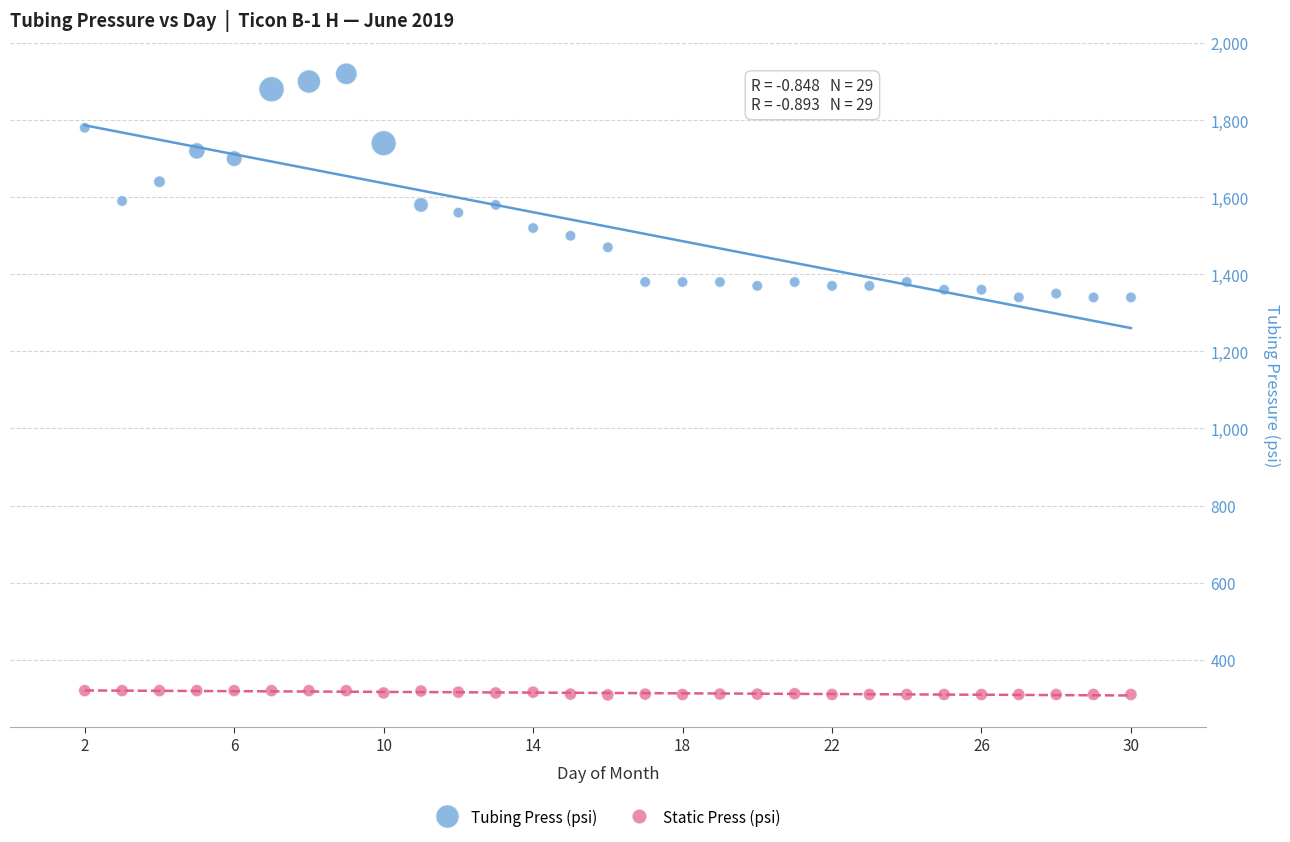

What is the X range (max minus min) for the scatter plot?

28